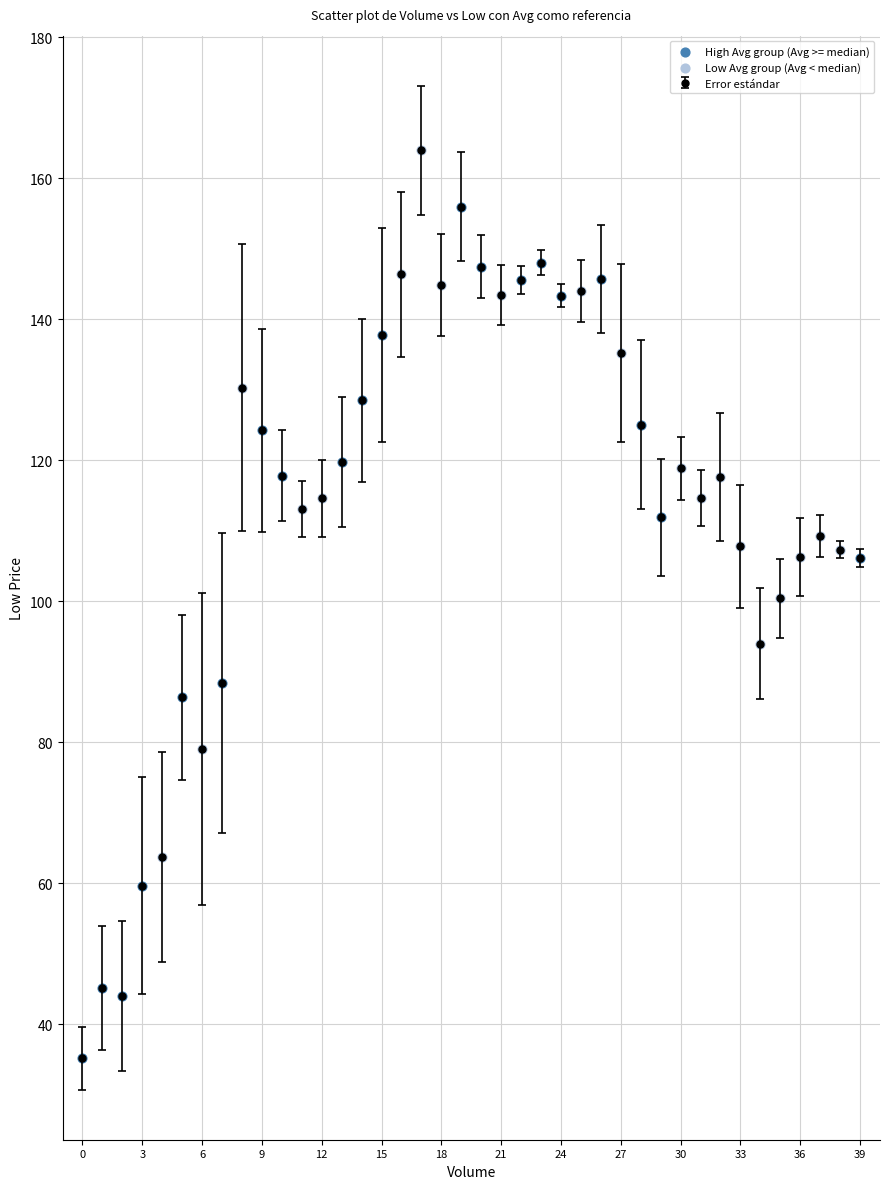

What is the greatest value displayed?

164.0